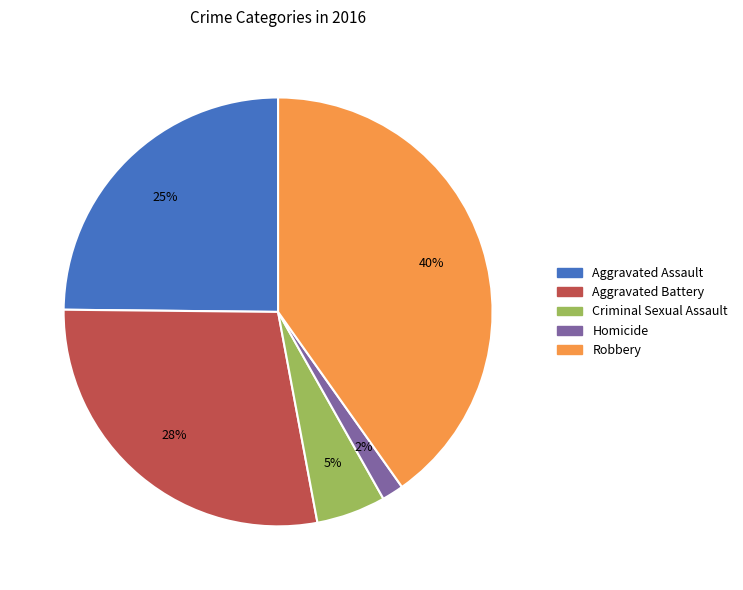

To the nearest percent, what is the difference between the Aggravated Battery and Criminal Sexual Assault slice percentages?

23%